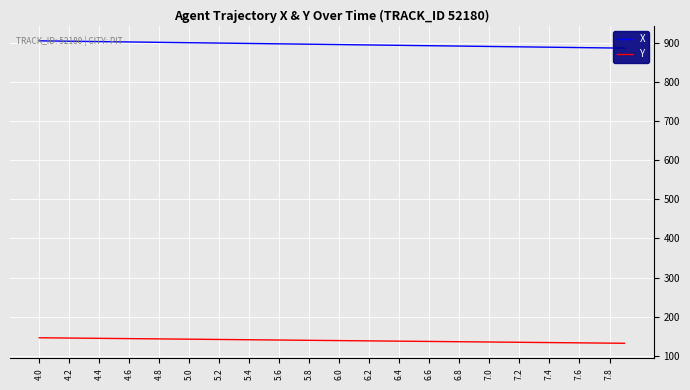

What is the value of the X point at the 26th from the left?

893.3